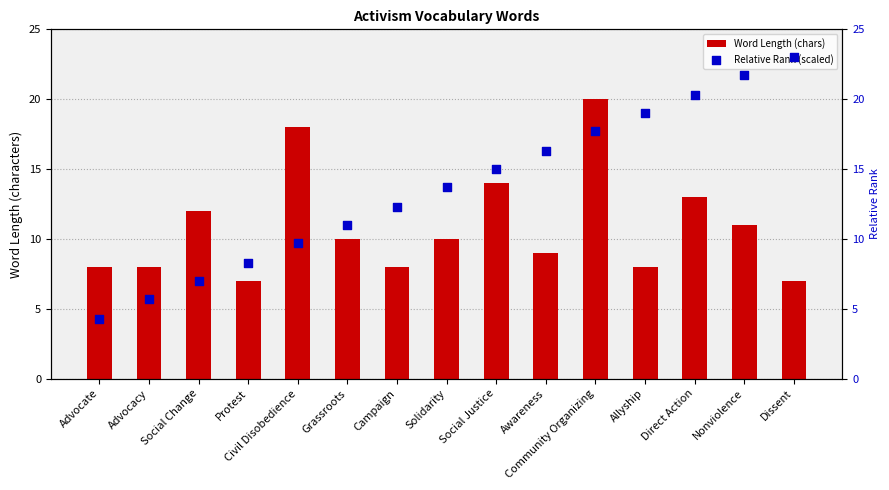

What is the total value across all series at Allyship?

27.0